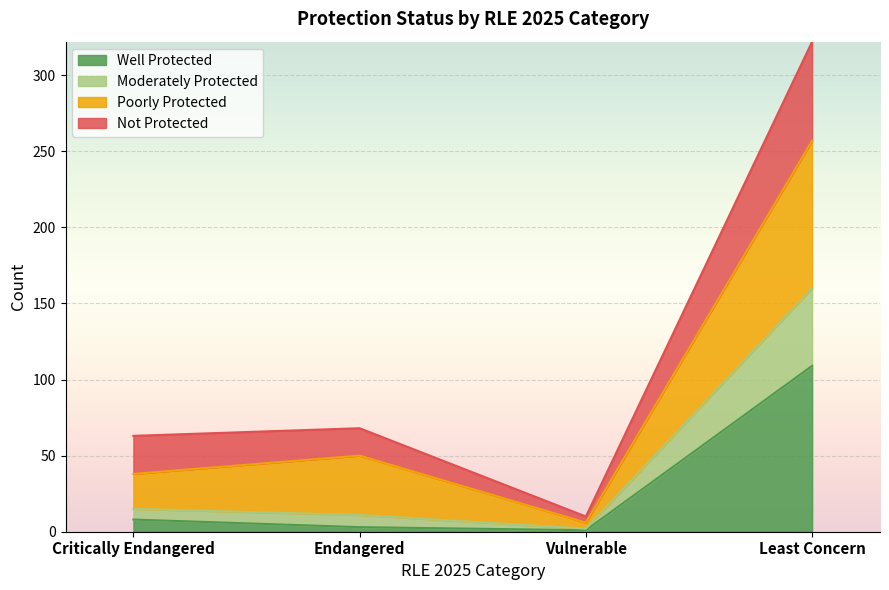

At which category is the sum across all series the highest?

Least Concern